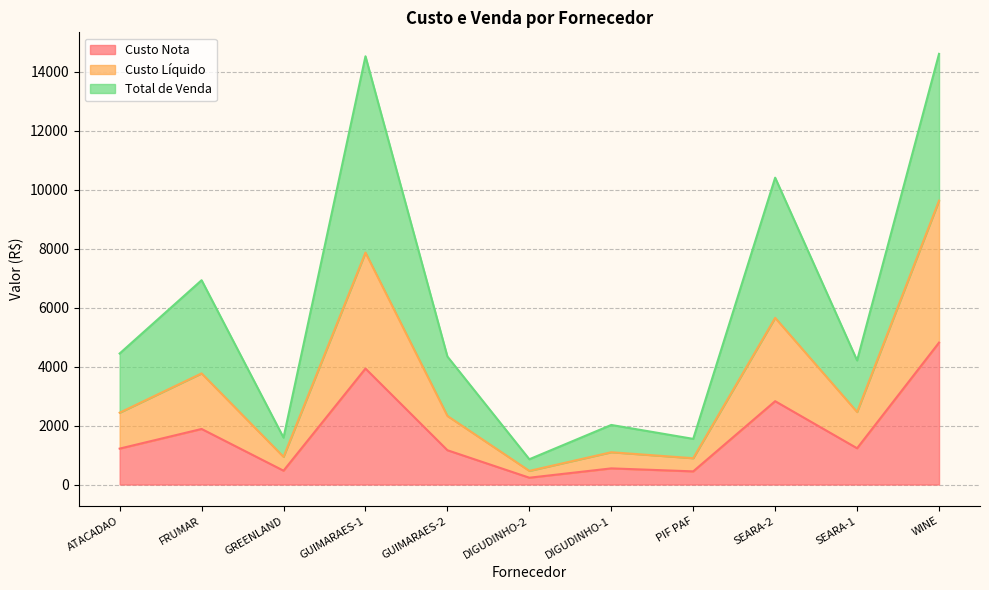

Is the value of Custo Nota at GUIMARAES-2 greater than the value of Custo Líquido at WINE?

No